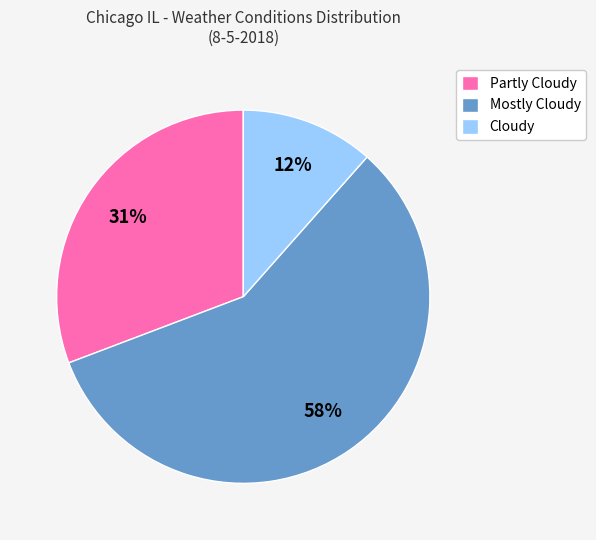

What is the majority slice?

Mostly Cloudy